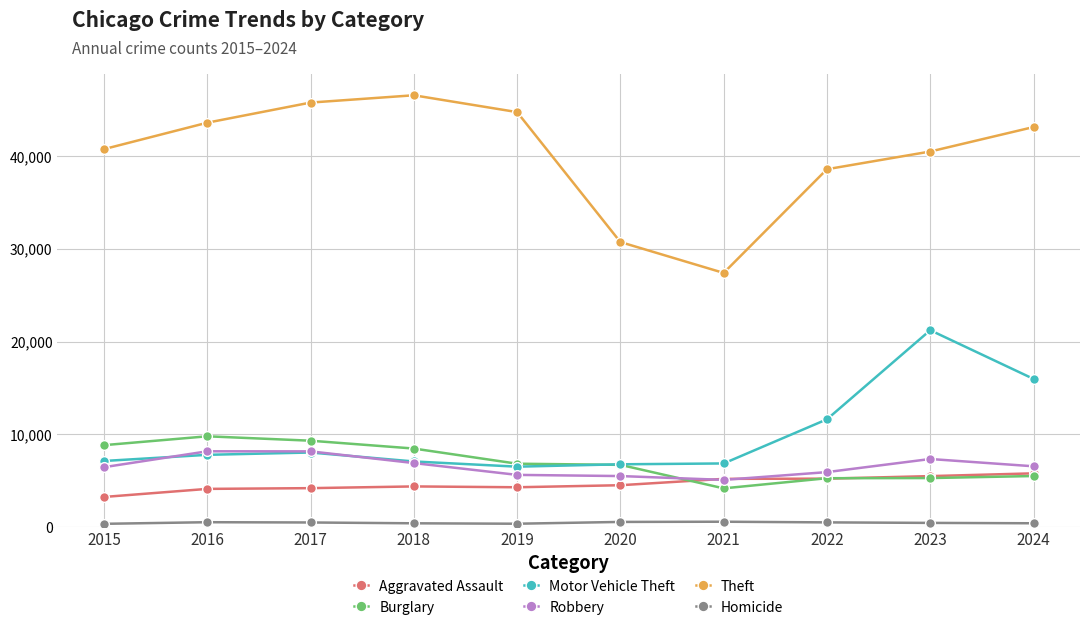

Between 2015 and 2023, which series saw the biggest shift?

Motor Vehicle Theft